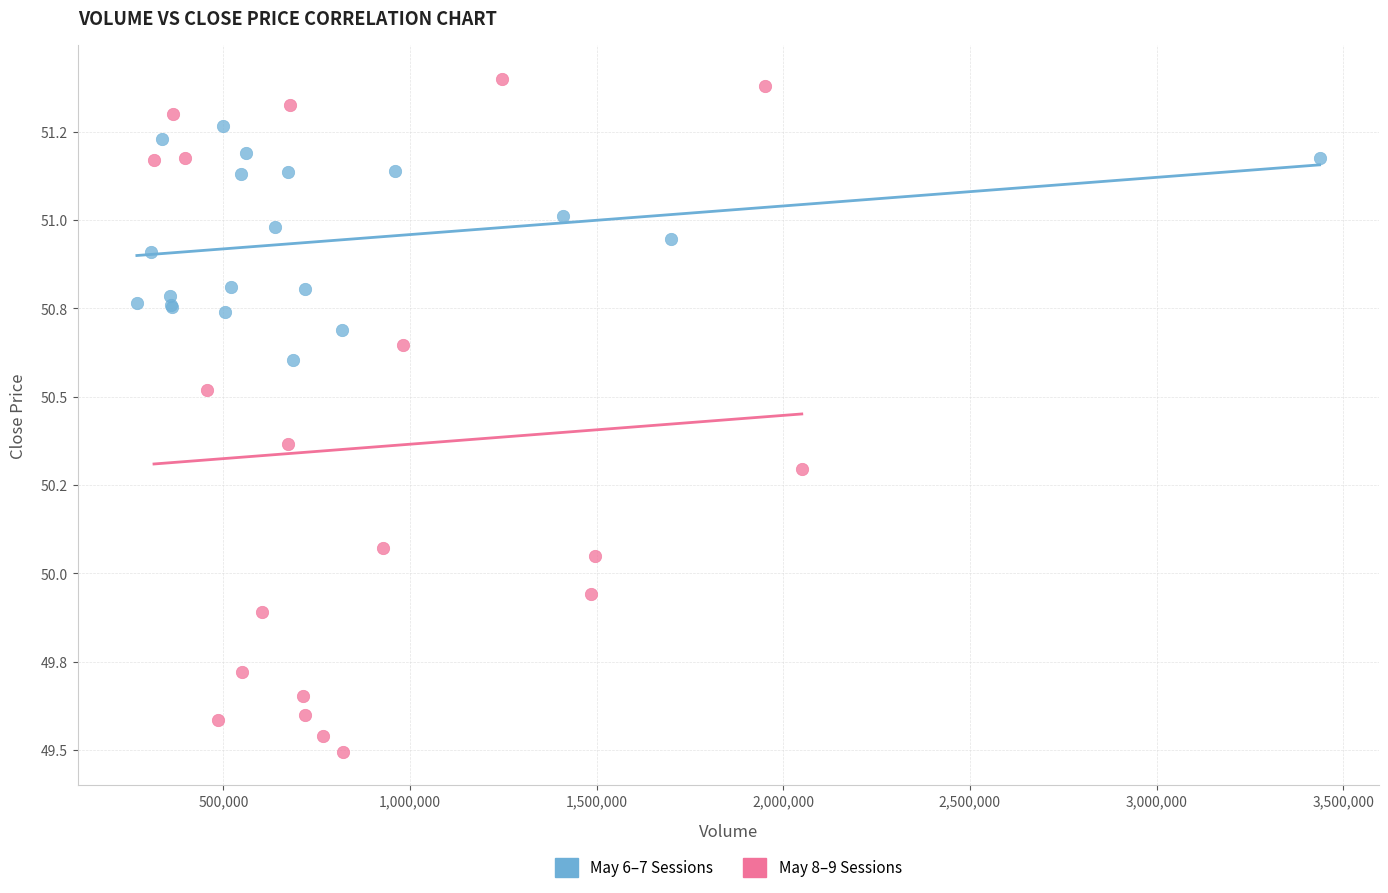

What are all the series names shown in the legend?

May 6–7 Sessions, May 8–9 Sessions